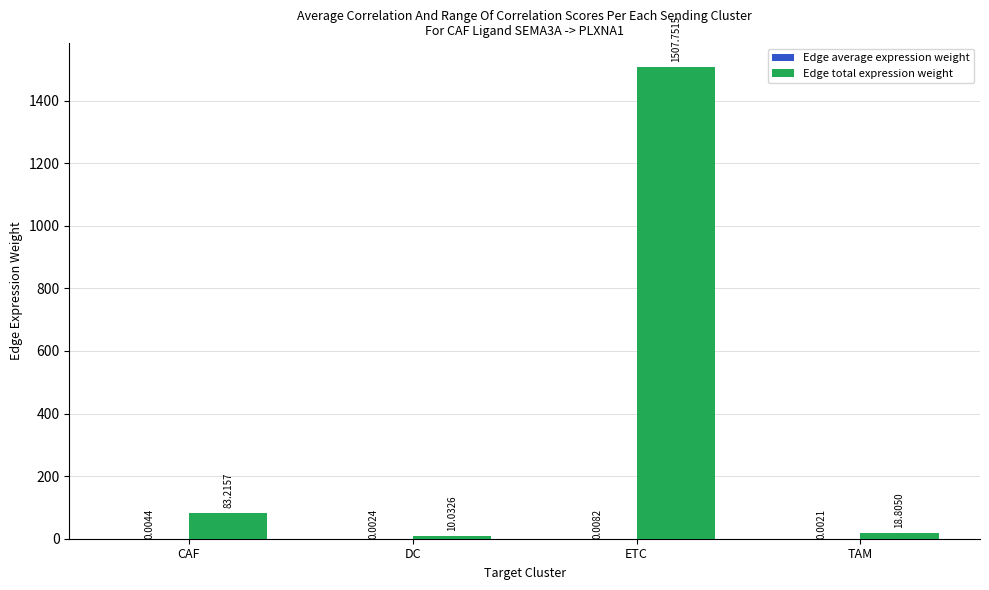

What is the difference between the Edge total expression weight values at ETC and TAM?

1488.9